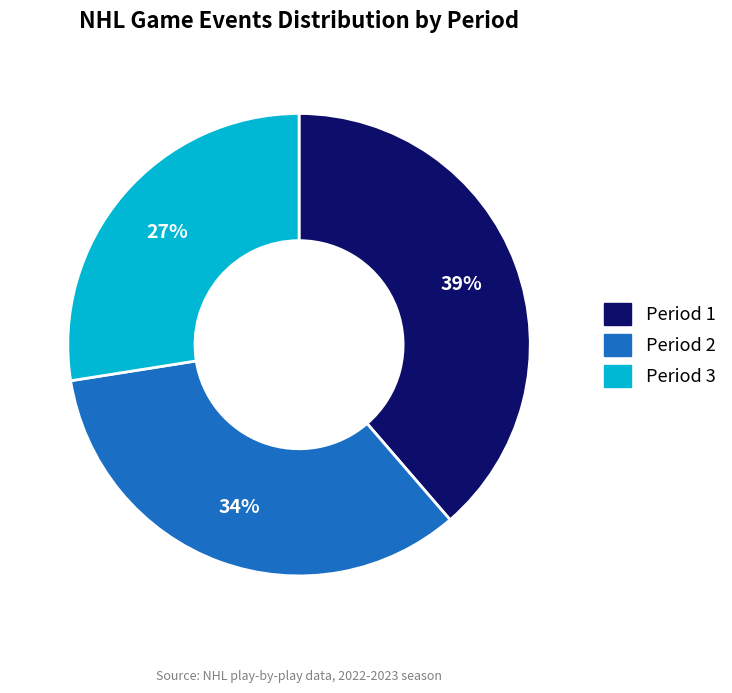

To the nearest percent, what is the combined percentage of Period 3 and Period 2?

61%